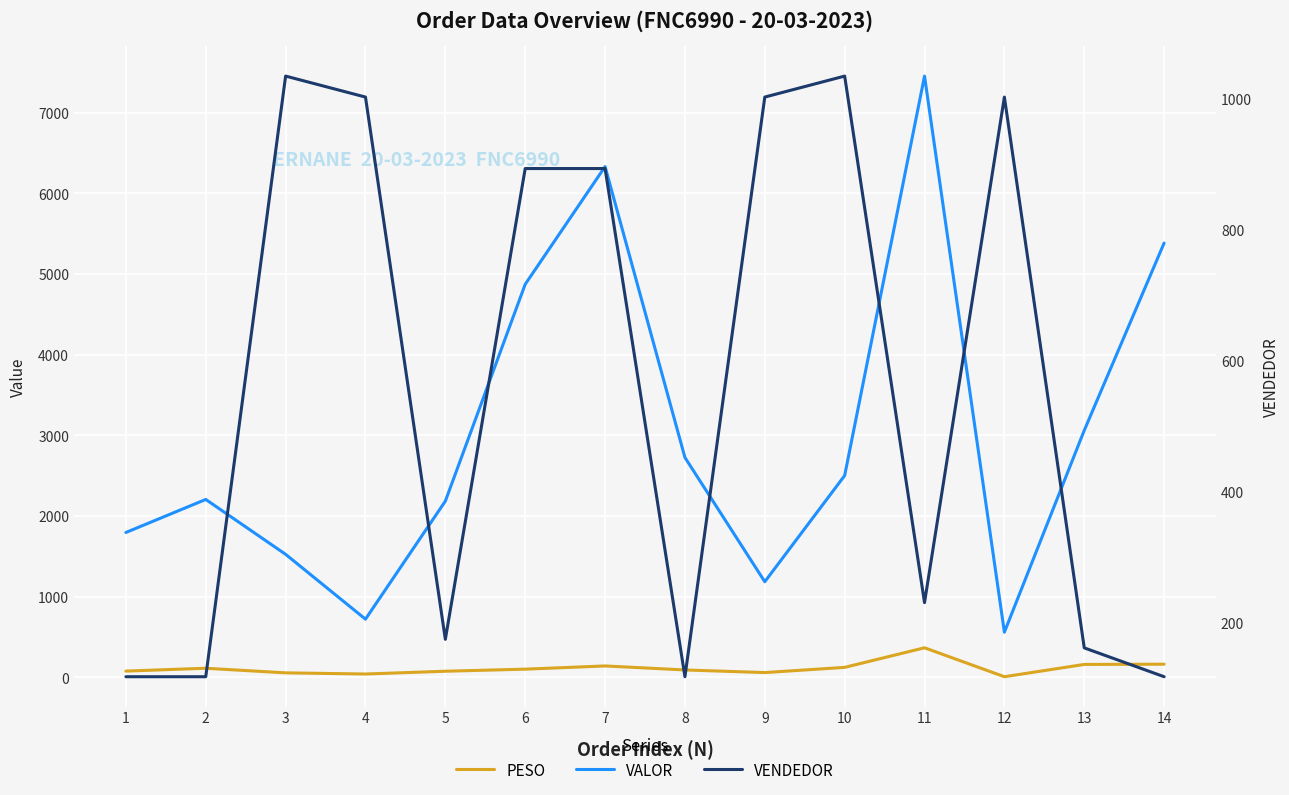

At 14, list the series in order from smallest to largest.

VENDEDOR, PESO, VALOR